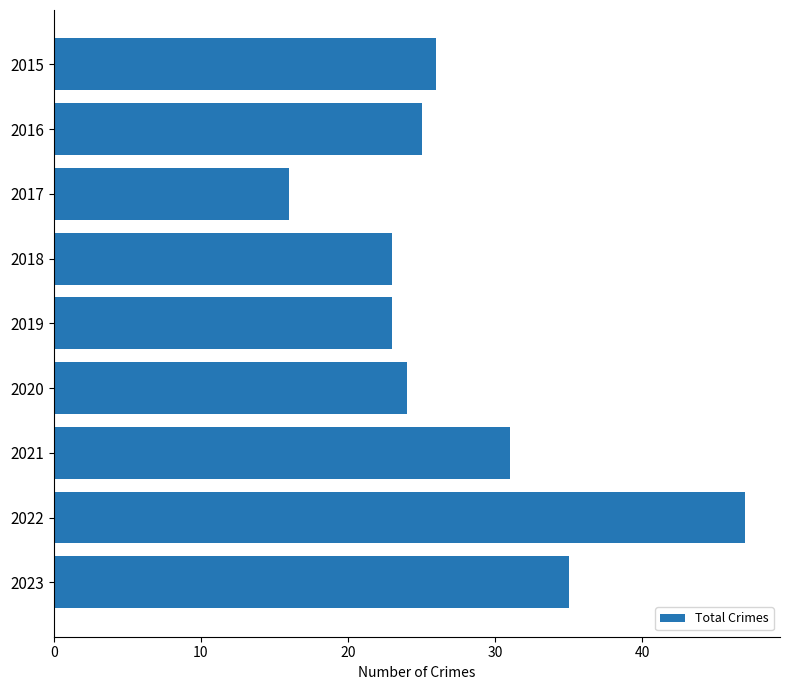

Where is the data nearest to the value 31?

2021